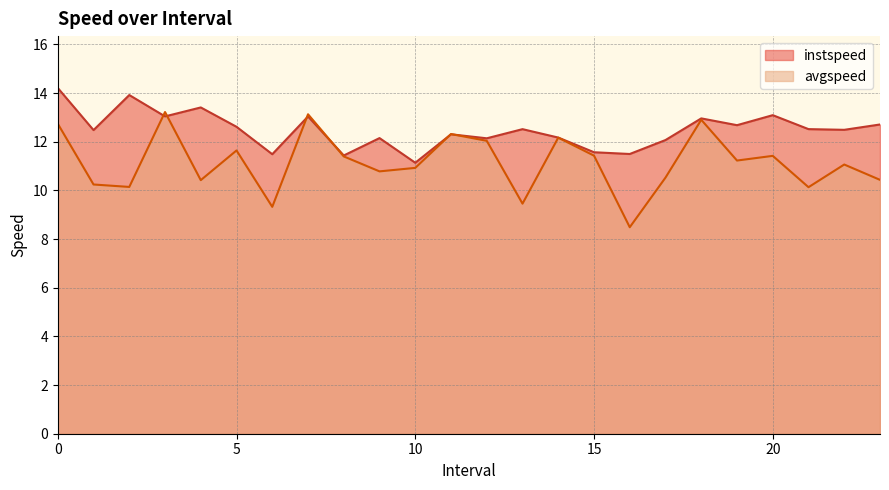

What is the difference between the second highest and minimum values in the avgspeed series?

4.6